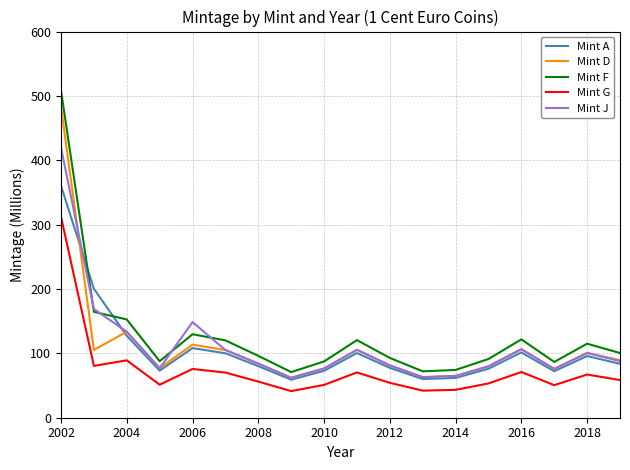

True or false: Mint D and Mint G intersect in this chart.

False